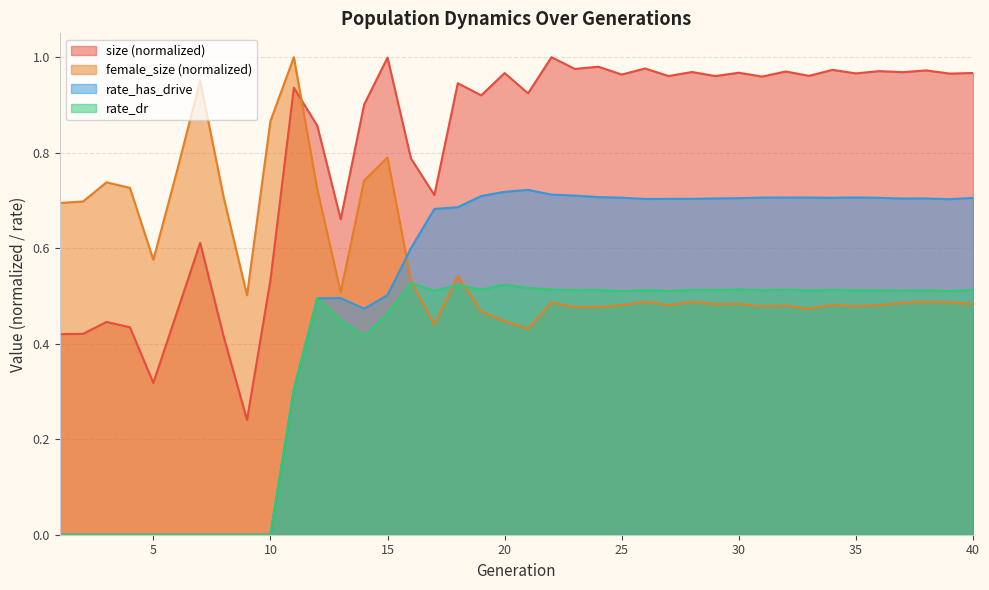

Is the value of rate_has_drive at 11 greater than the value of rate_dr at 25?

No